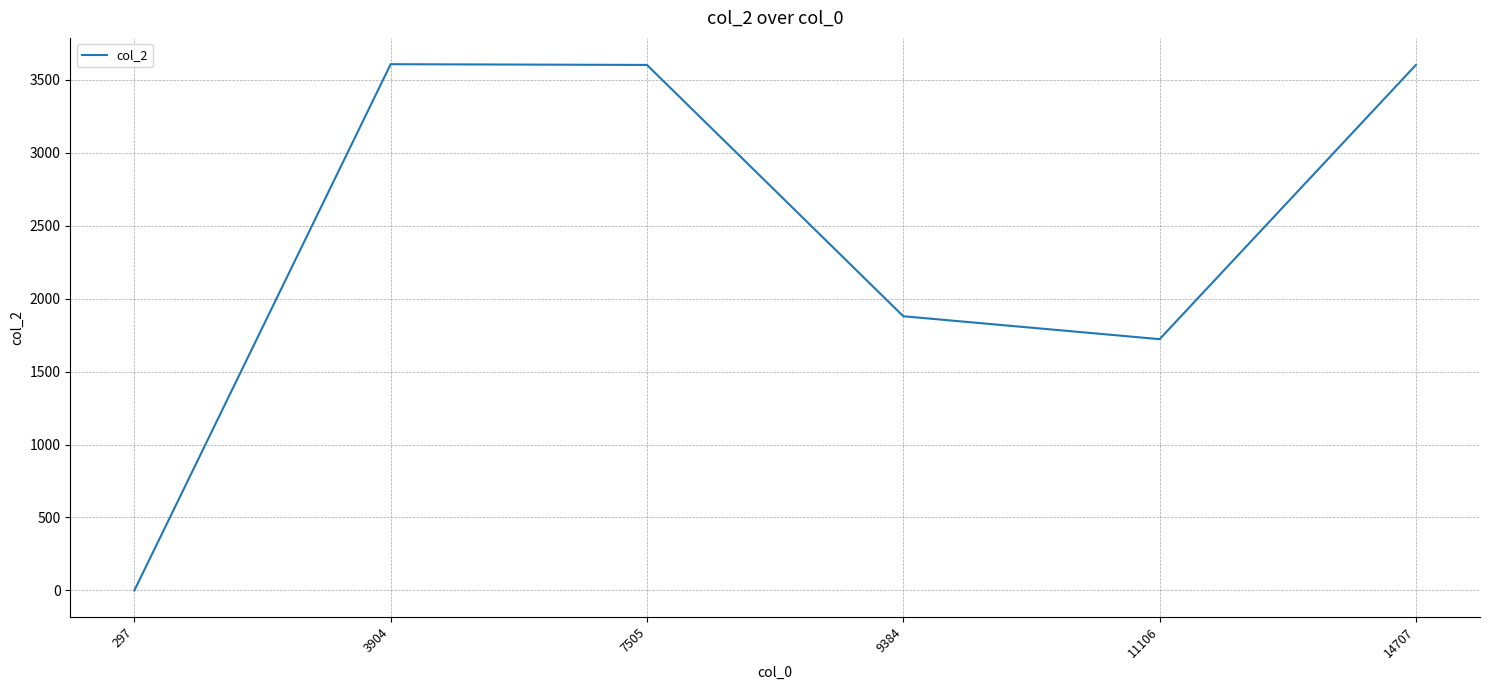

What is the change in value from 9384 to 14707?

+1722